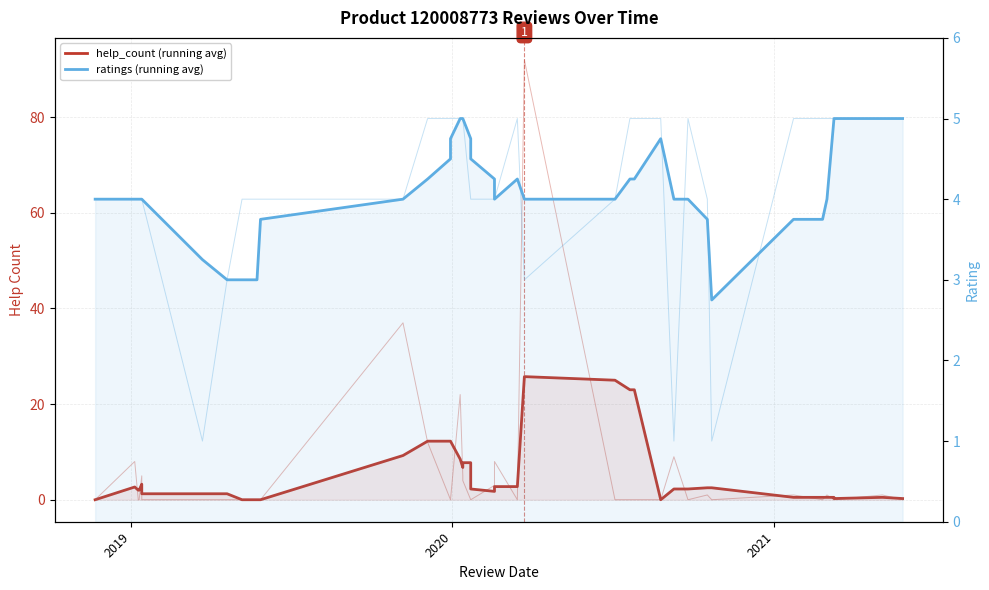

Reading right to left, what are all the values shown in this chart?

help_count (running avg): 0.2	0.5	0.2	0.5	0.5	0.5	0.5	2.5	2.5	2.2	2.2	0.0	23.0	23.0	25.0	25.8	2.8	2.8	1.8	2.2	7.8	7.8	6.8	8.5	12.2	12.2	12.2	9.2	0.0	0.0	0.0	1.2	1.2	1.2	3.2	2.0	2.0	2.7	0.0	0.0
ratings (running avg): 5.0	5.0	5.0	5.0	4.0	3.8	3.8	2.8	3.8	4.0	4.0	4.8	4.2	4.2	4.0	4.0	4.2	4.0	4.2	4.5	4.8	5.0	5.0	5.0	4.8	4.5	4.2	4.0	3.8	3.0	3.0	3.0	3.2	4.0	4.0	4.0	4.0	4.0	4.0	4.0